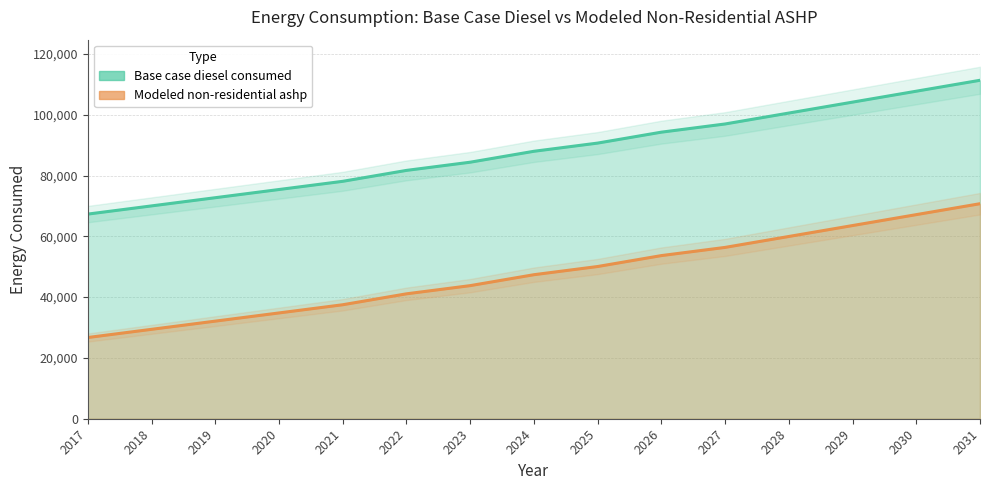

True or false: Modeled non-residential ashp has a value of 56357.7 at 2027.

True